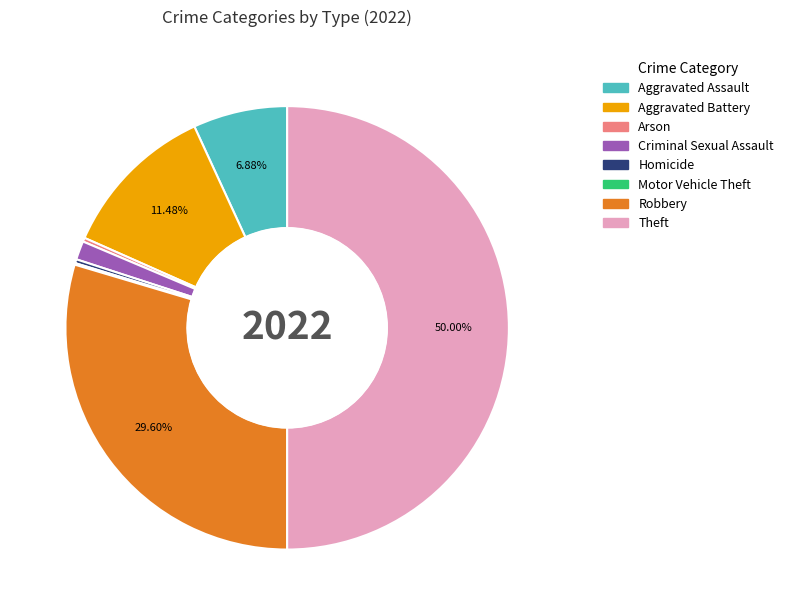

Which category has the biggest portion of the pie?

Theft